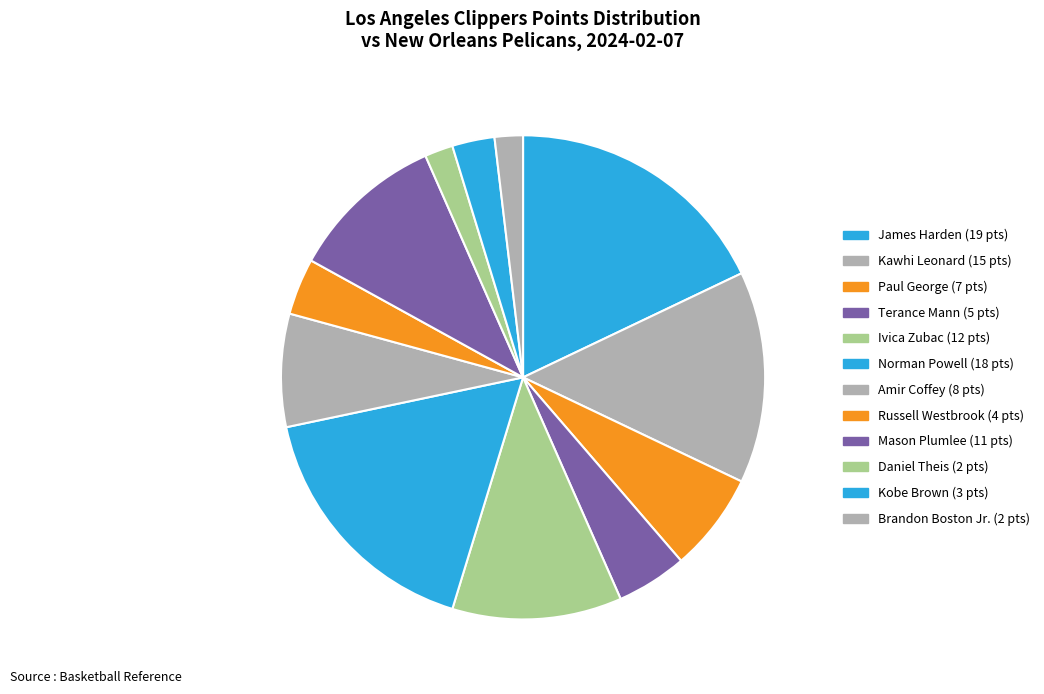

Count the number of slices in the pie.

12